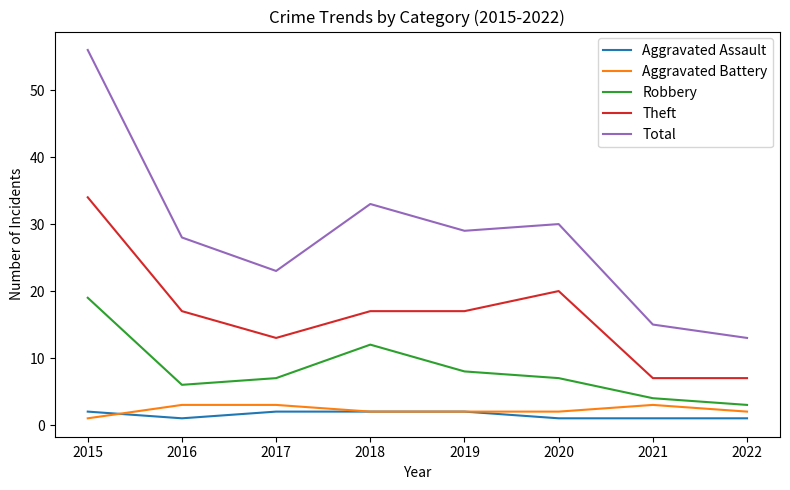

What is the maximum value shown in the chart?

56